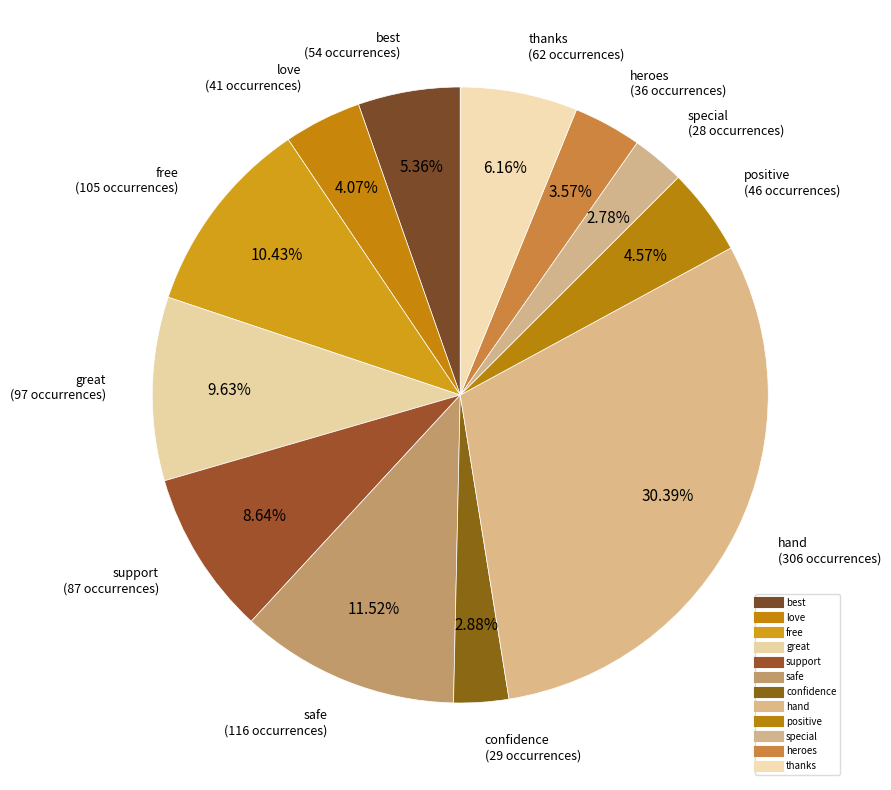

To the nearest percent, what percentage of the pie is support?

9%